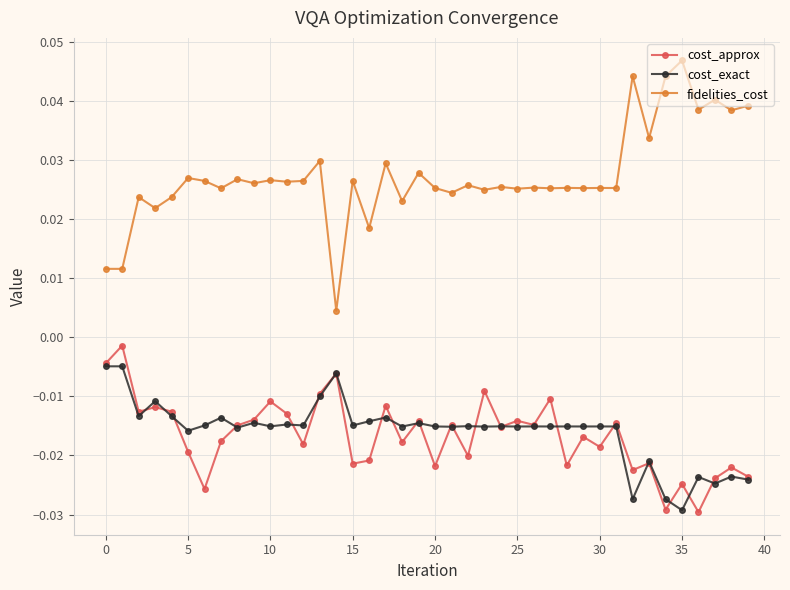

Which series has the largest total across all categories?

fidelities_cost